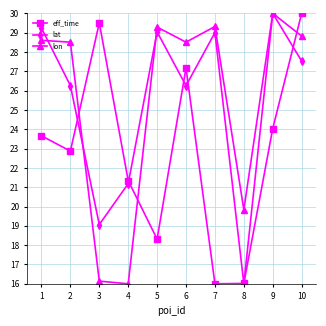

The lon series shows 7.9 at 9. True or false?

False